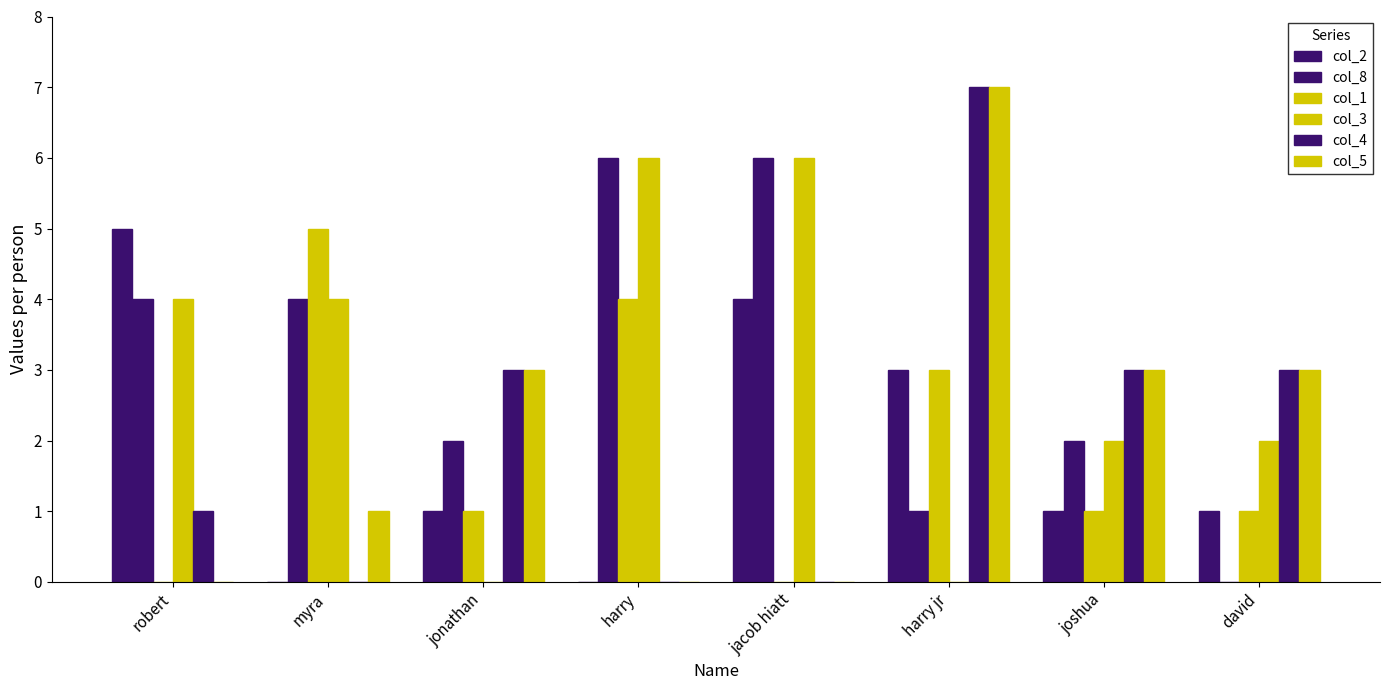

How many distinct data groups are displayed?

6